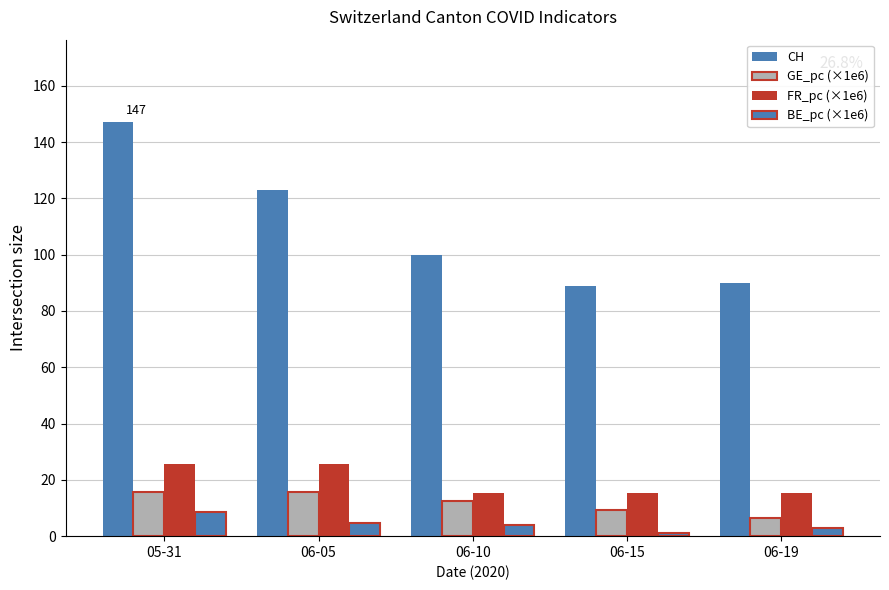

How many bars are there in each group?

4